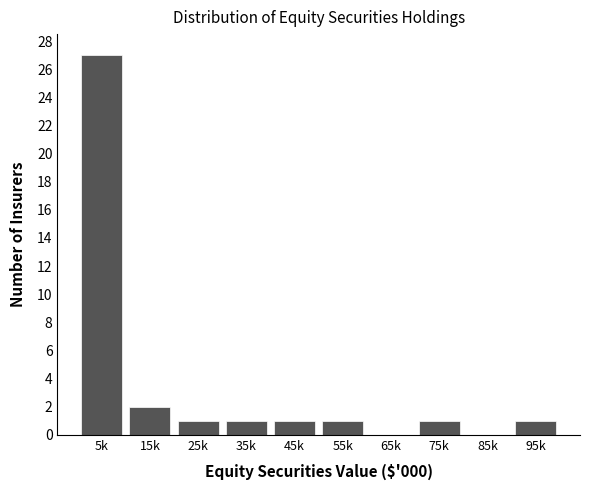

Reading left to right, extract all data points from this chart.

5k=27	15k=2	25k=1	35k=1	45k=1	55k=1	65k=0	75k=1	85k=0	95k=1